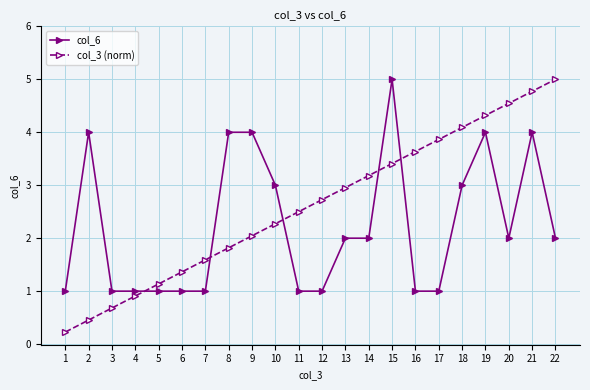

At 7, list the series in order from largest to smallest.

col_3 (norm), col_6